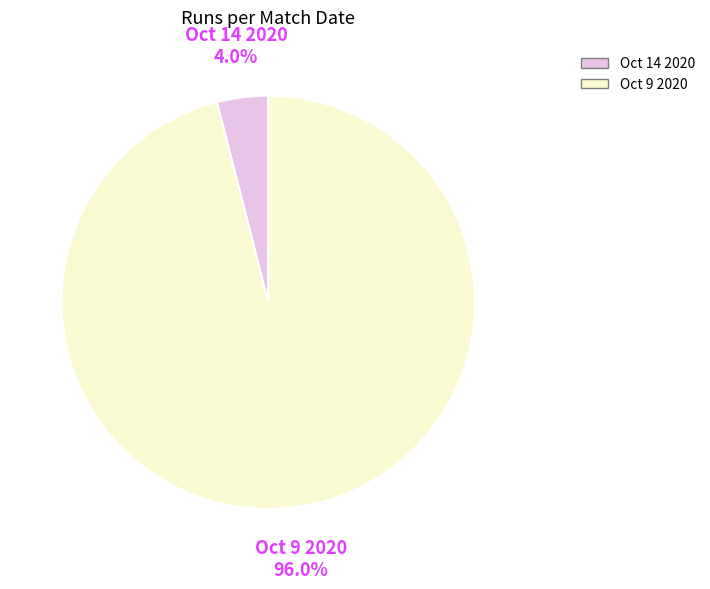

How many segments does this pie chart have?

2